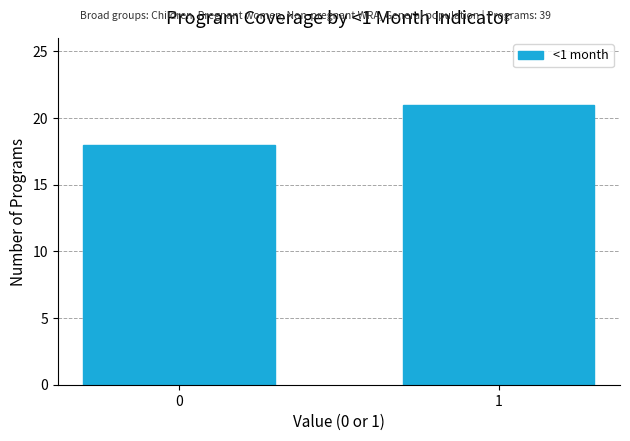

Reading left to right, transcribe all the data shown in this chart.

0=18	1=21